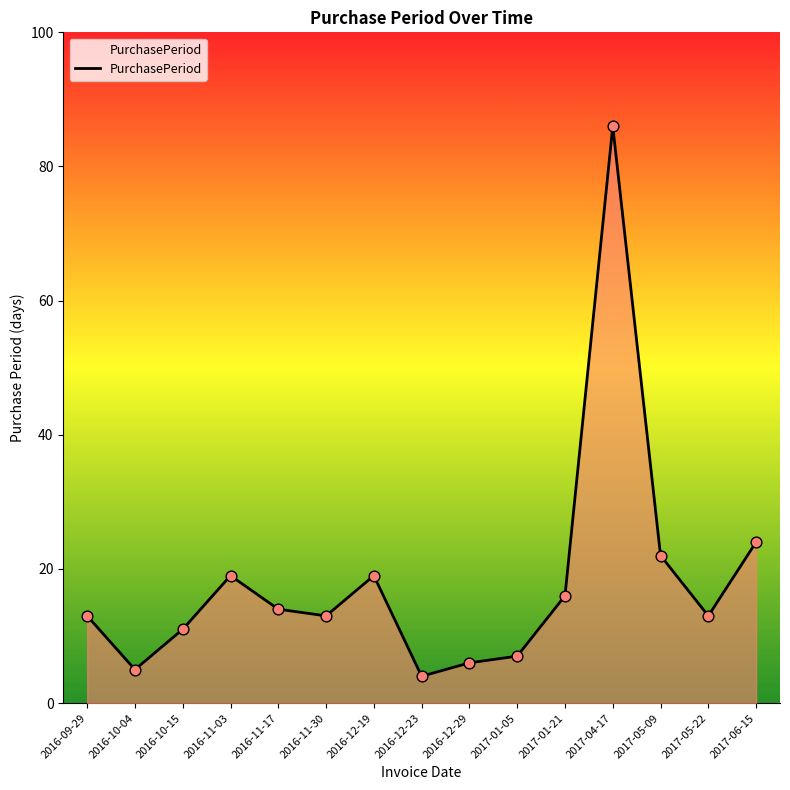

Between 2017-01-21 and 2016-11-30, which is larger?

2017-01-21